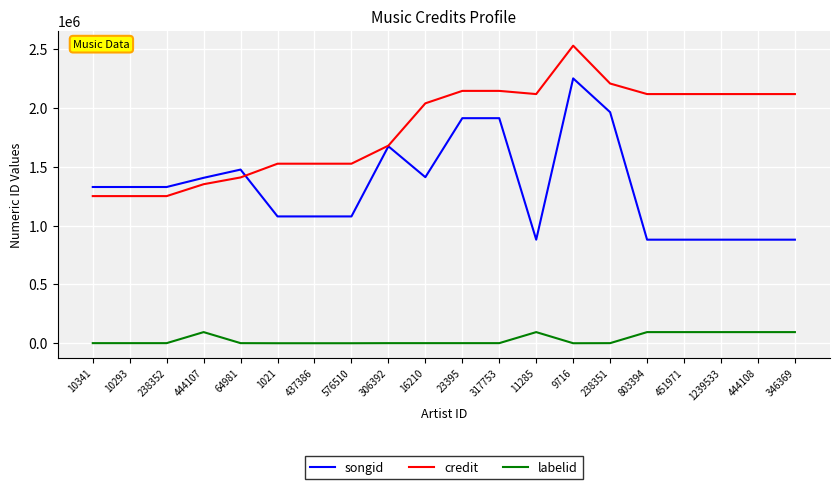

What is the spread (max minus min) of values at 10293?

1327586